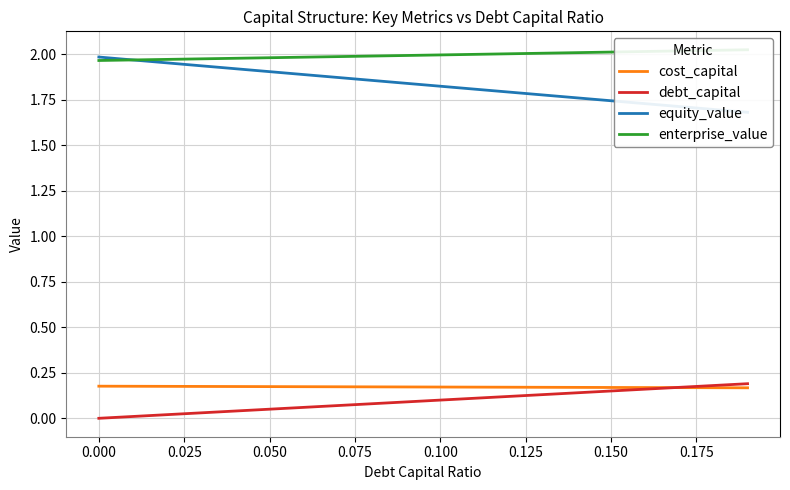

True or false: equity_value and enterprise_value cross at least once.

True